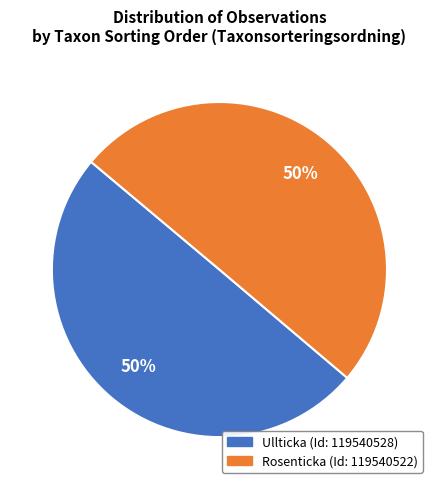

How many slices are in this pie chart?

2